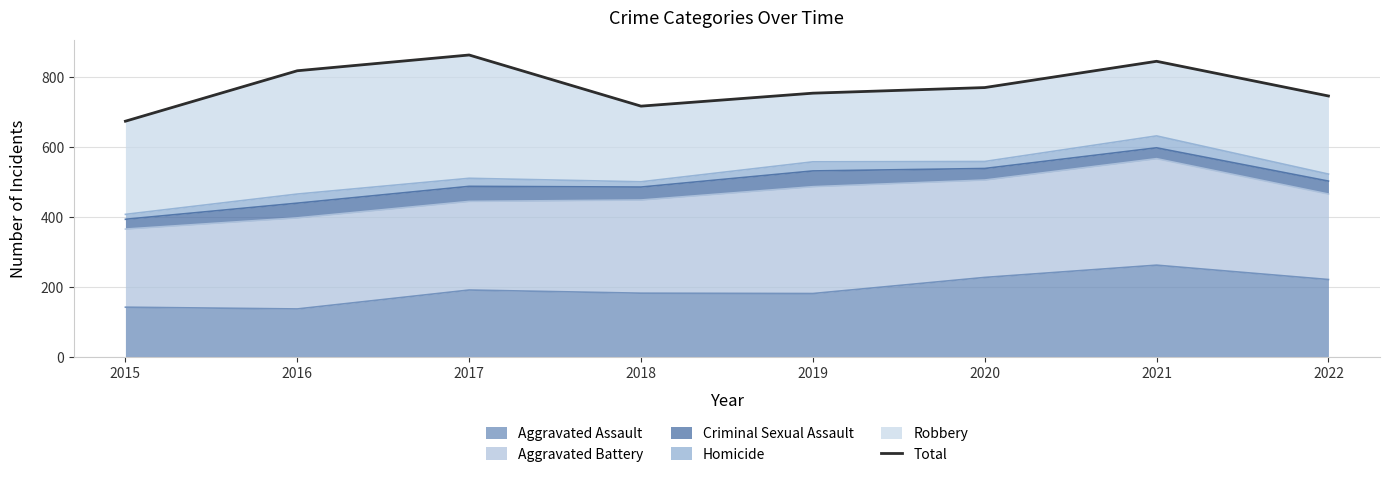

How many interior local valleys (lower than both neighbors) does the data have?

1